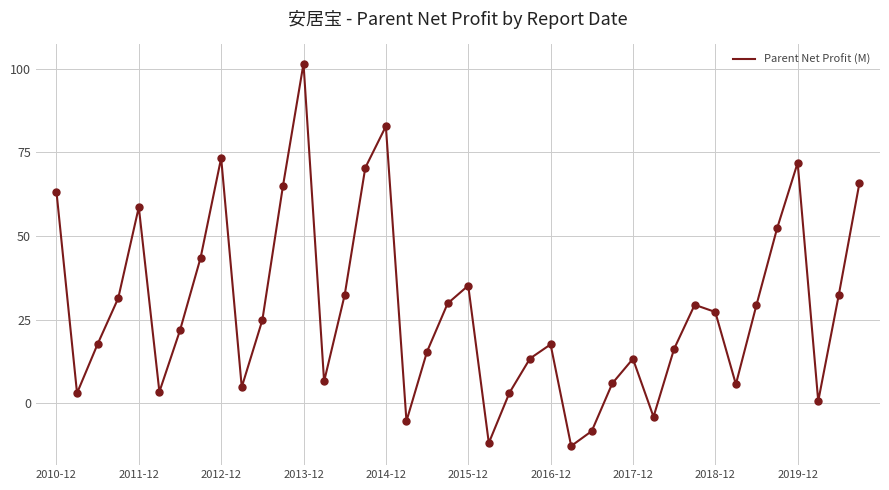

What is the difference between the maximum and minimum values?

114.2